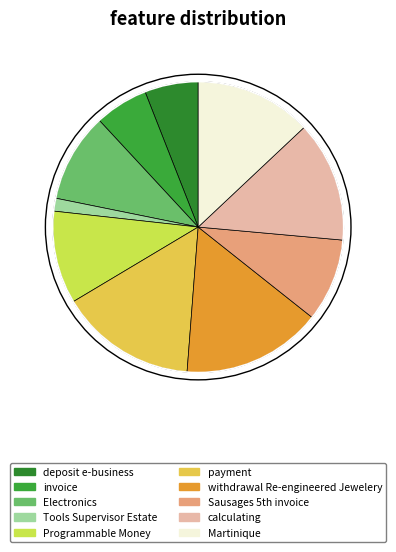

Which slice is the smallest?

Tools Supervisor Estate